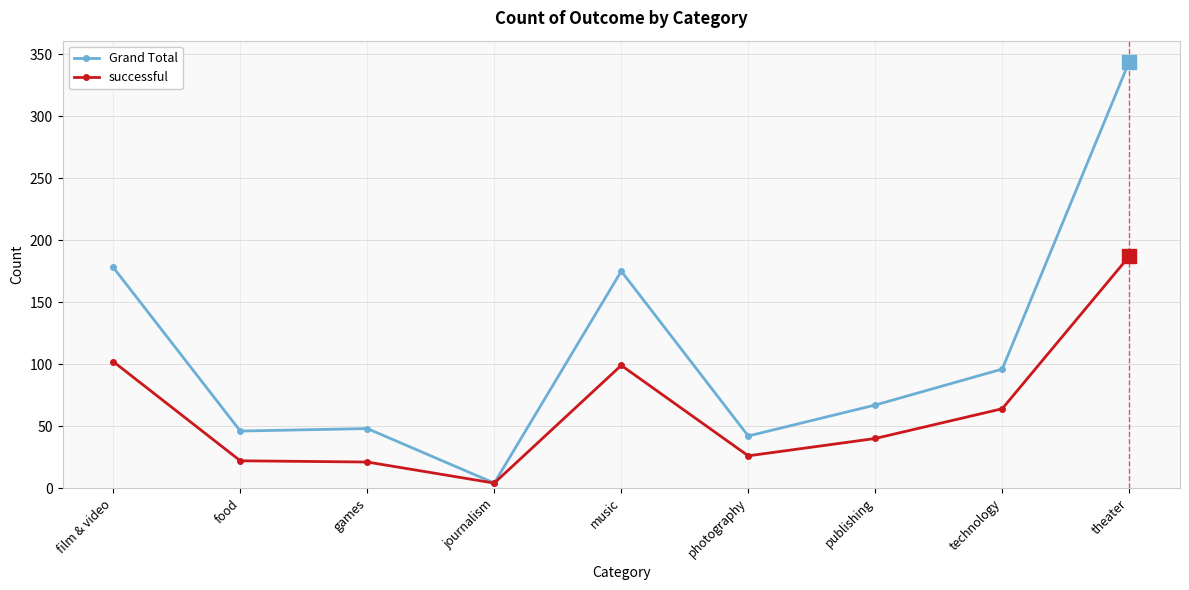

Which category has the highest value in the Grand Total series?

theater